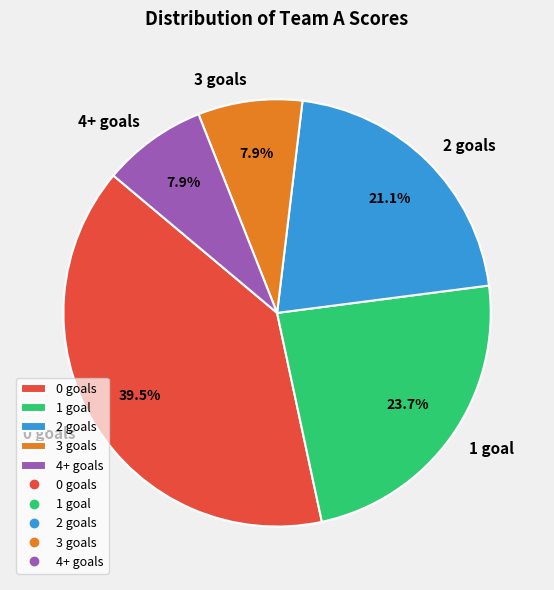

Between 3 goals and 2 goals, which is larger?

2 goals